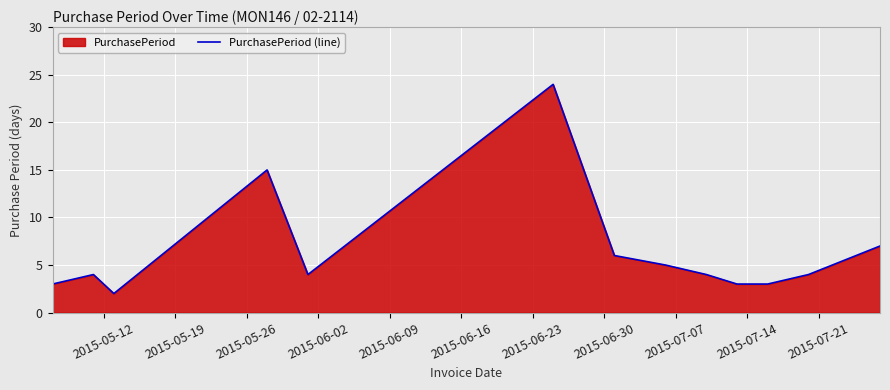

What is the difference between the maximum and minimum values?

22